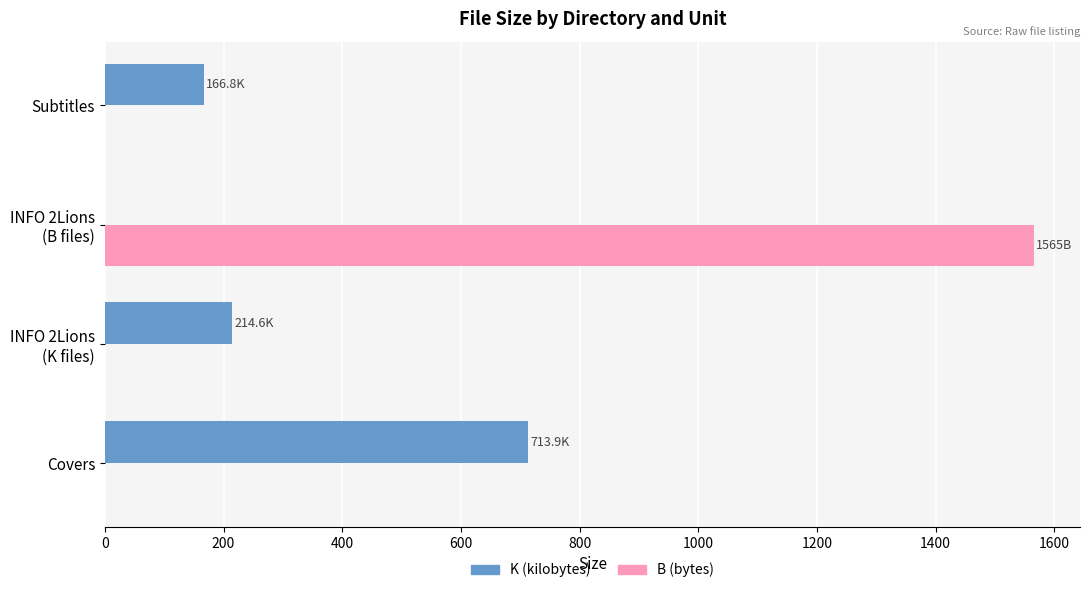

Is it true that K (kilobytes) equals 713.9 at Covers?

True